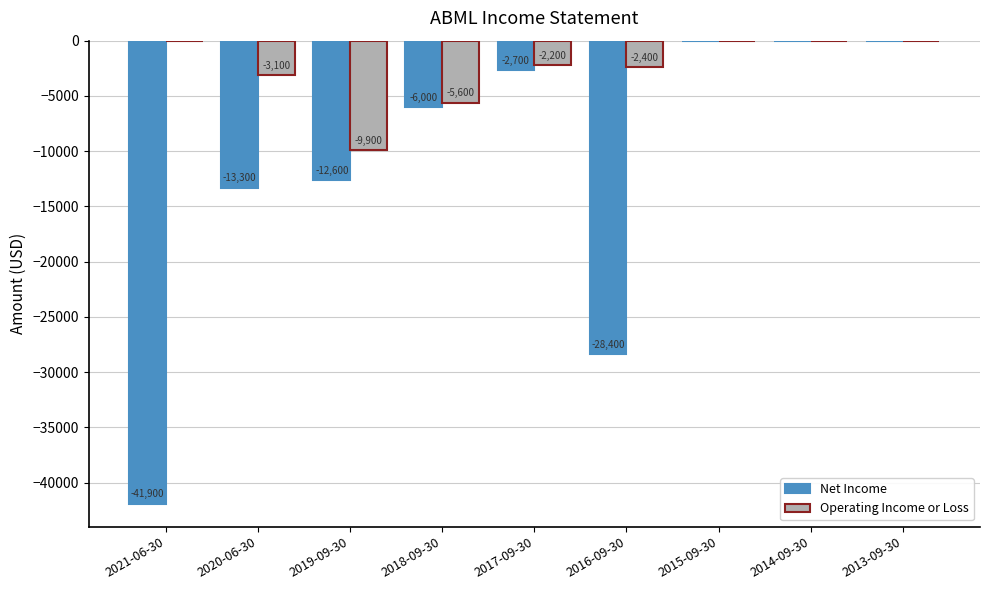

At which label does Operating Income or Loss first exceed -2200?

2021-06-30